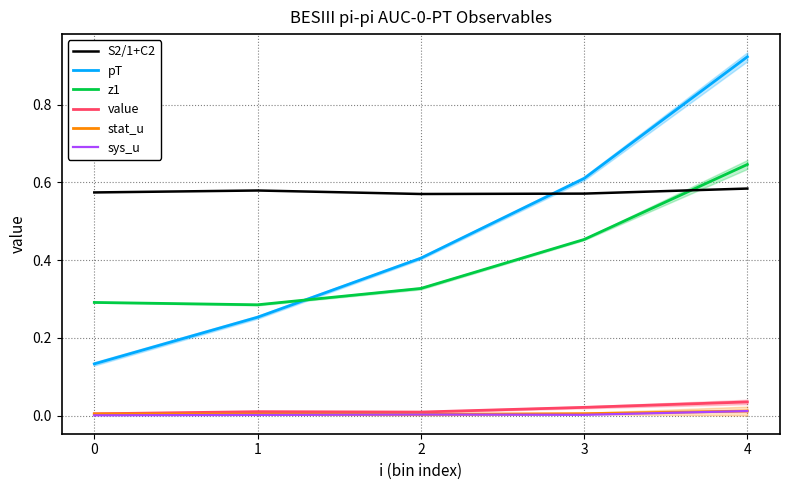

Reading left to right, transcribe all the data shown in this chart.

S2/1+C2: 0.6	0.6	0.6	0.6	0.6
pT: 0.1	0.3	0.4	0.6	0.9
z1: 0.3	0.3	0.3	0.5	0.6
value: 0.0	0.0	0.0	0.0	0.0
stat_u: 0.0	0.0	0.0	0.0	0.0
sys_u: 0.0	0.0	0.0	0.0	0.0